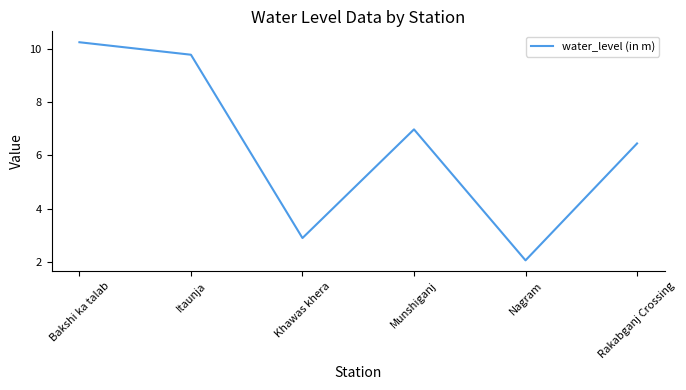

How many lines are shown in the chart?

1